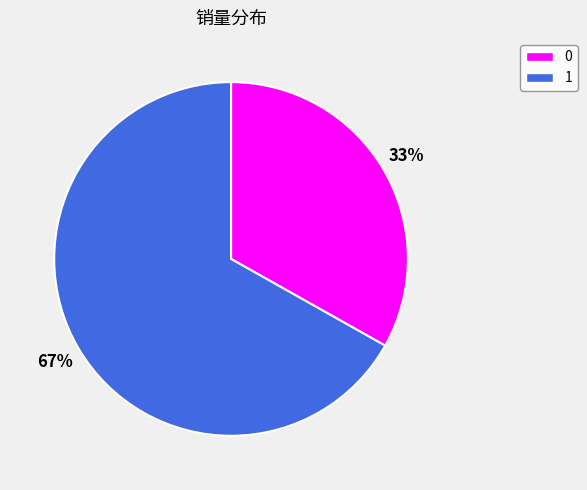

Do 1 and 0 together represent more than half of the pie?

Yes